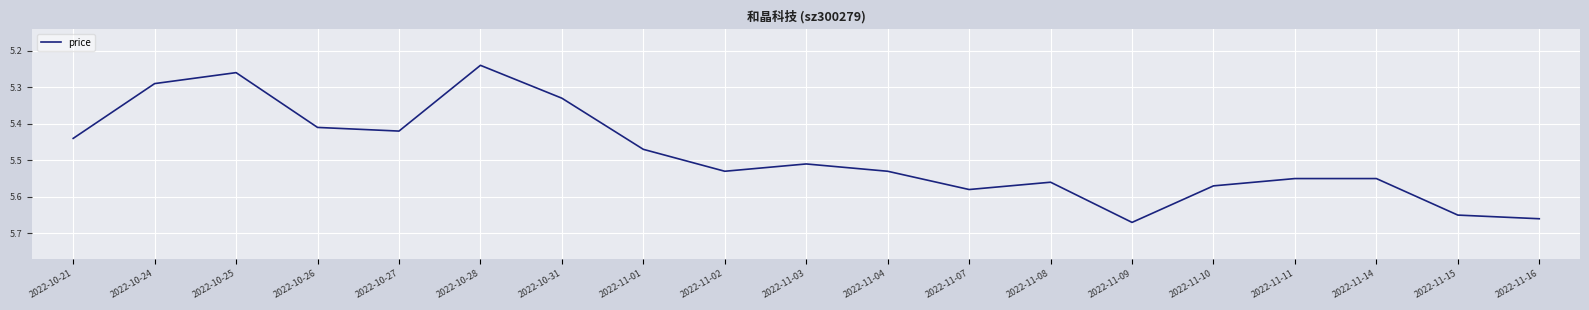

What is the change in value from 2022-10-24 to 2022-11-09?

+0.4